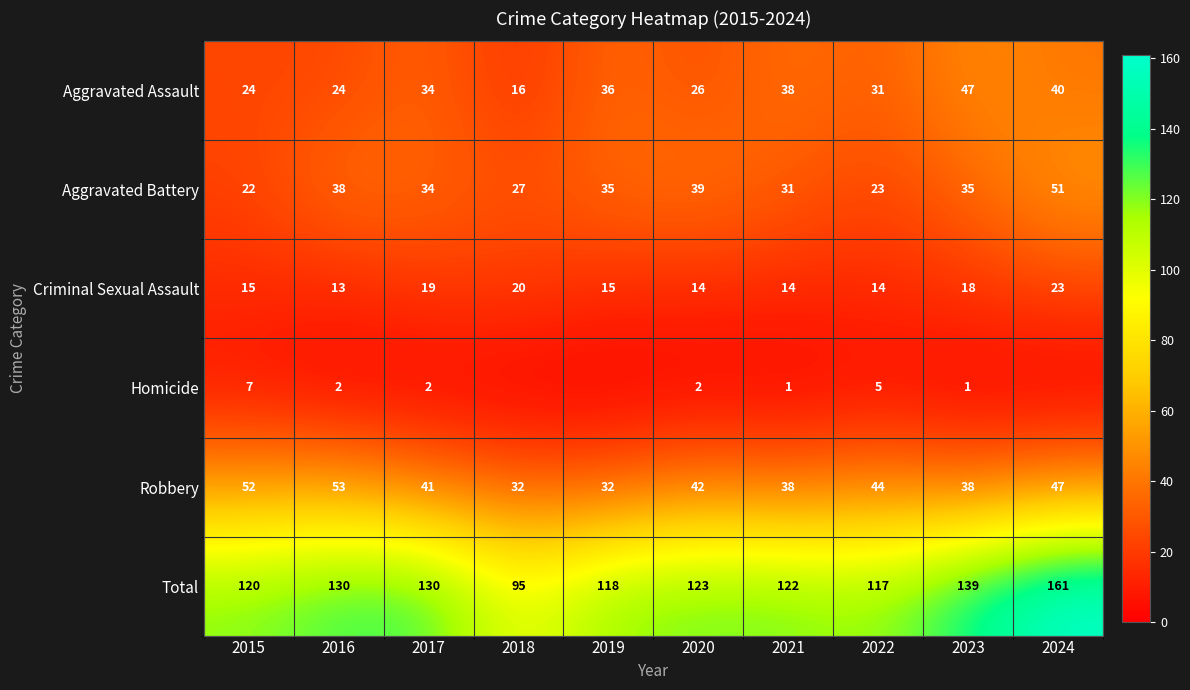

What is the difference between the second highest and minimum values in the Total series?

44